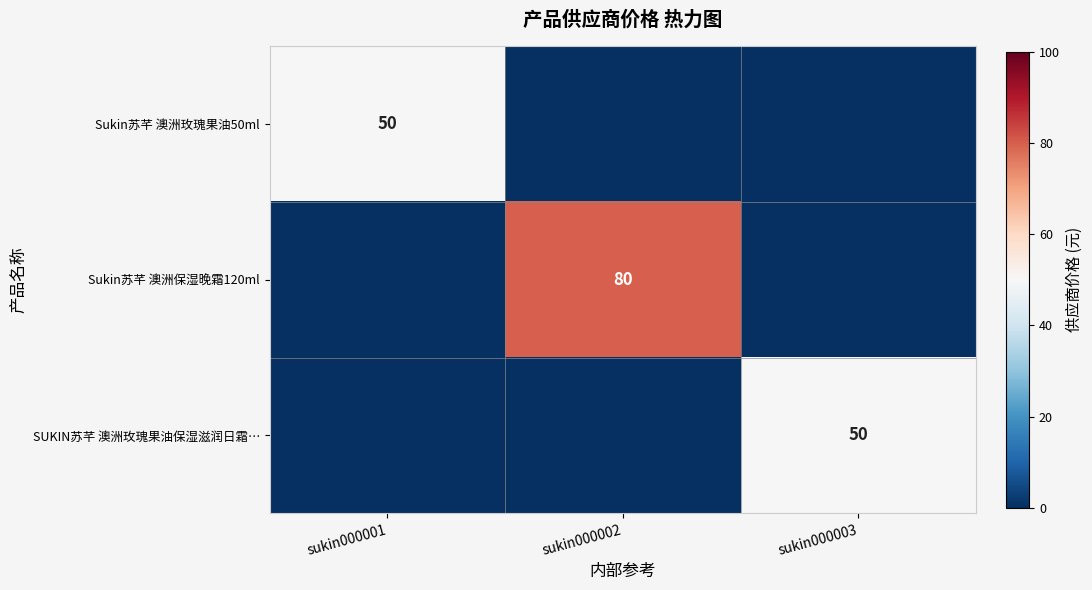

At how many categories does at least one series exceed 32?

3